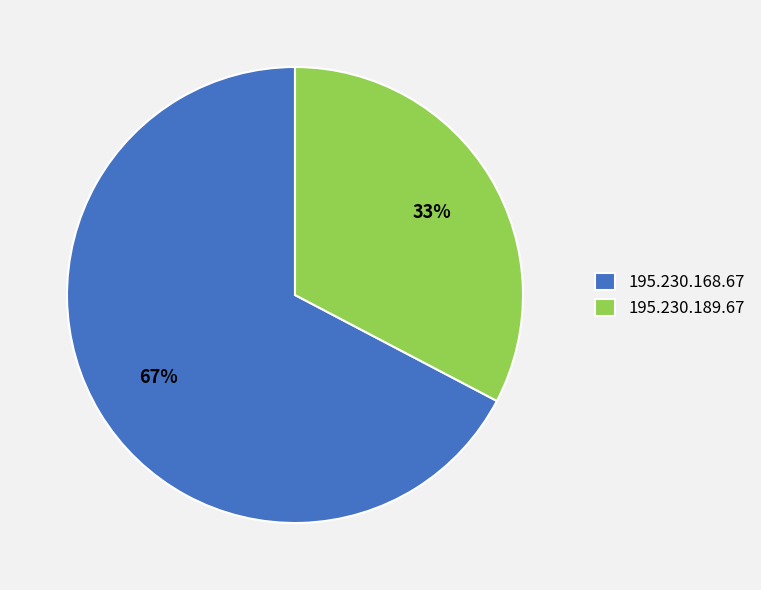

Between 195.230.168.67 and 195.230.189.67, which is larger?

195.230.168.67